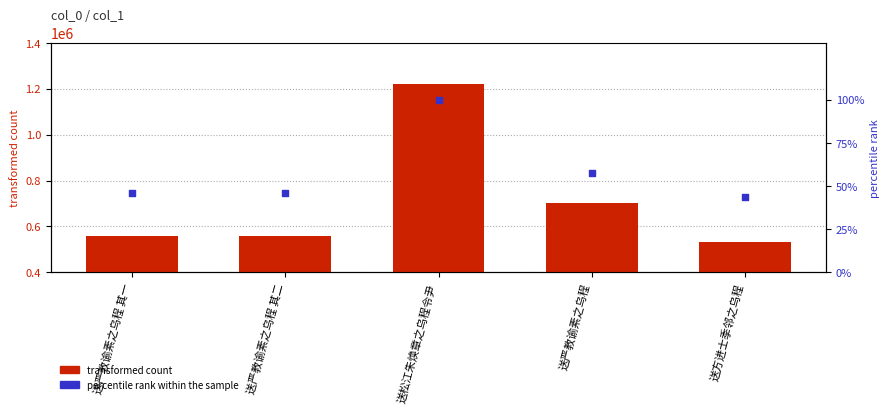

What is the total value across all series at 送松江朱焕章之乌程令尹?

1218991.0